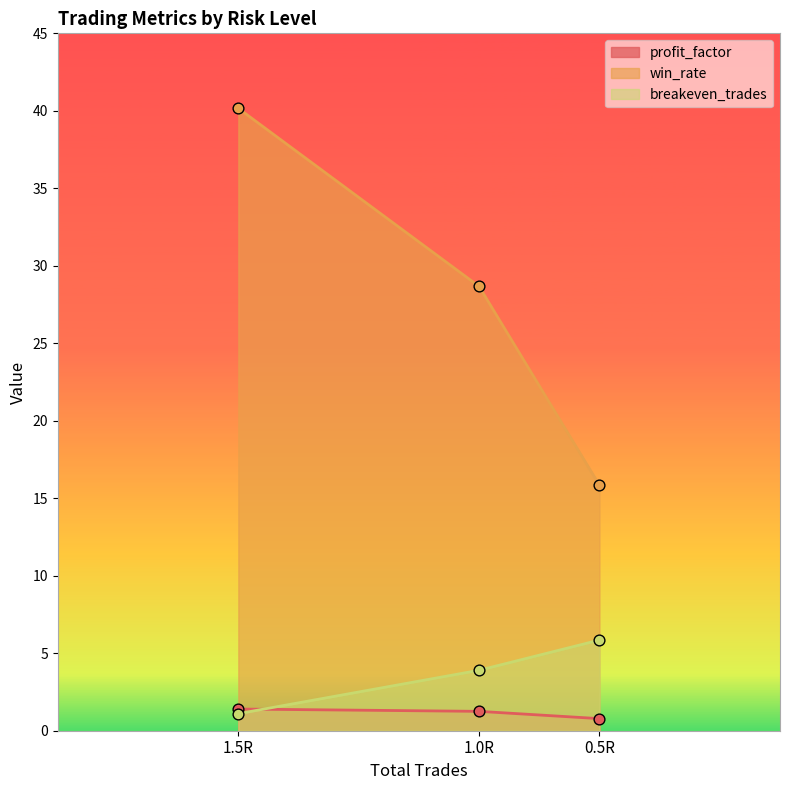

Is the value of win_rate at 1.0R greater than the value of breakeven_trades at 1.0R?

Yes